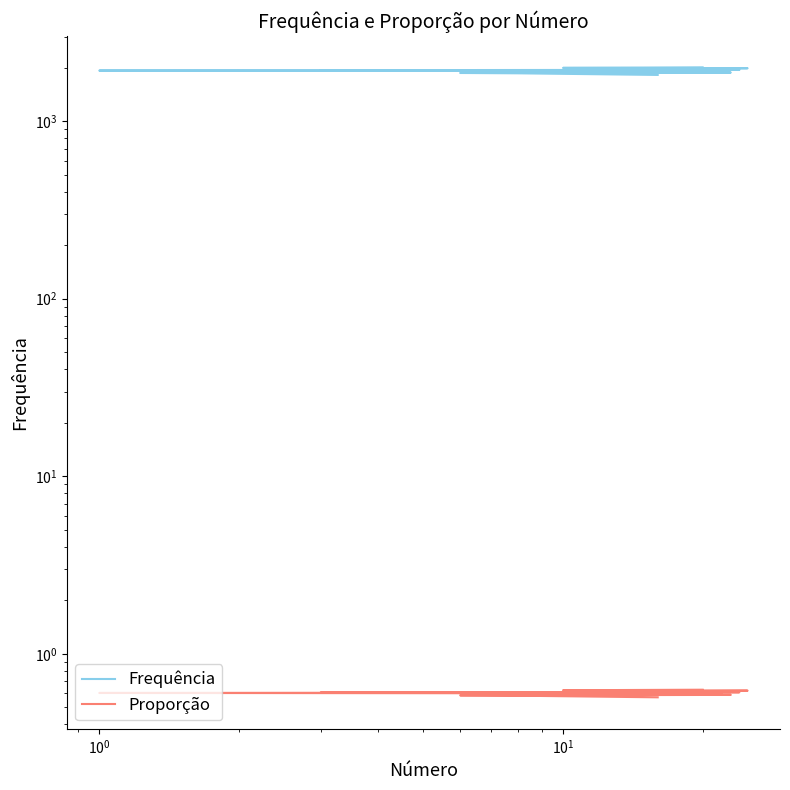

Does the chart display data point markers on the line(s)?

No